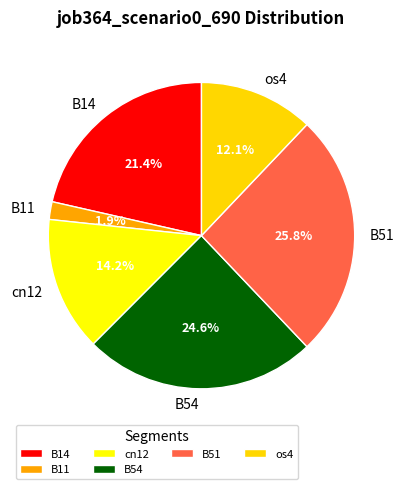

To the nearest percent, what percentage of the pie is B11?

2%